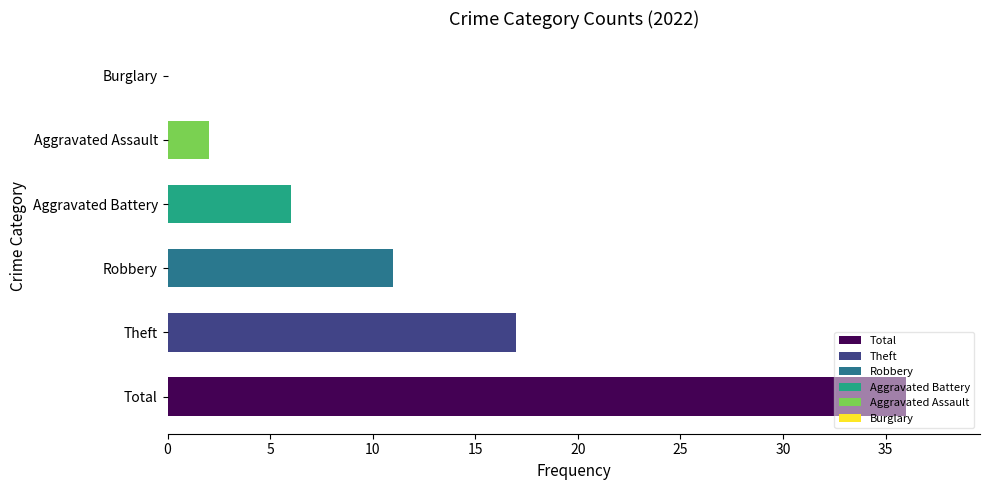

The chart shows a value of 11 at Robbery. True or false?

True